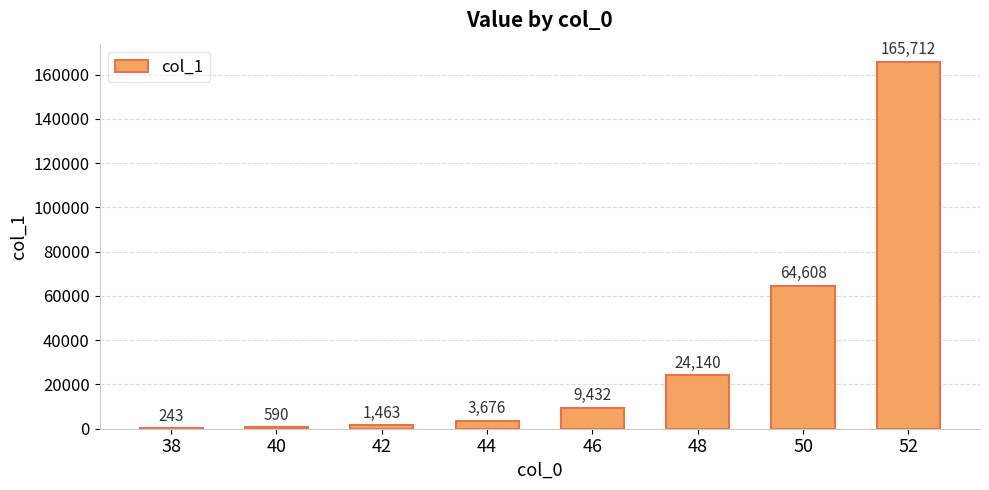

The value at 50 is 23912. True or false?

False